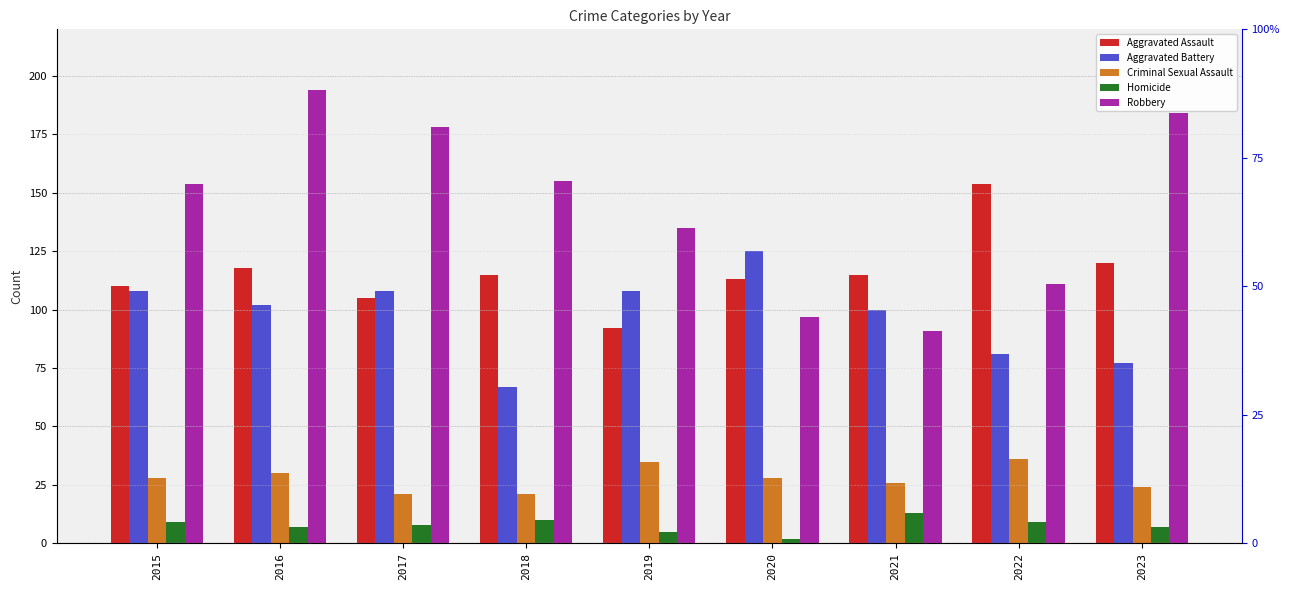

What is the smallest value displayed?

2